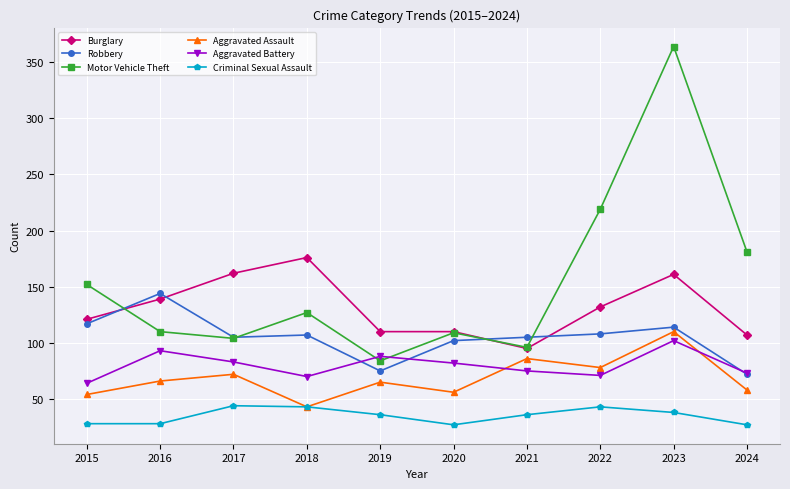

In Motor Vehicle Theft, how many points are higher than both neighbors (excluding endpoints)?

3